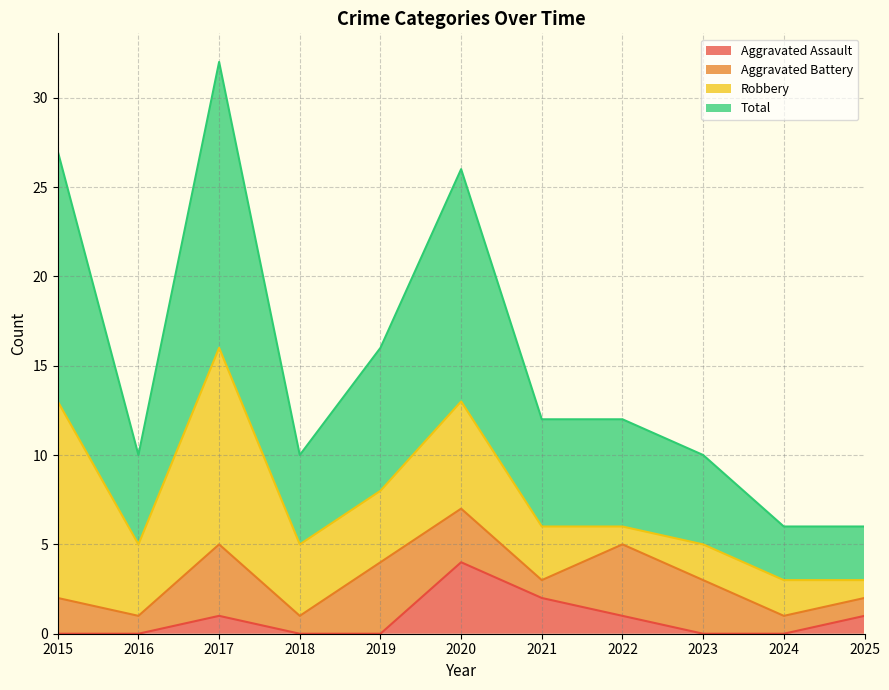

Does the chart have visible grid lines?

Yes